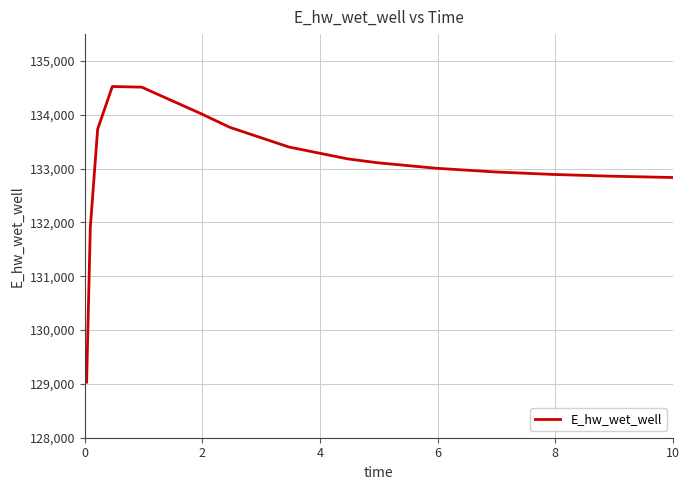

What is the maximum value shown in the chart?

134526.5